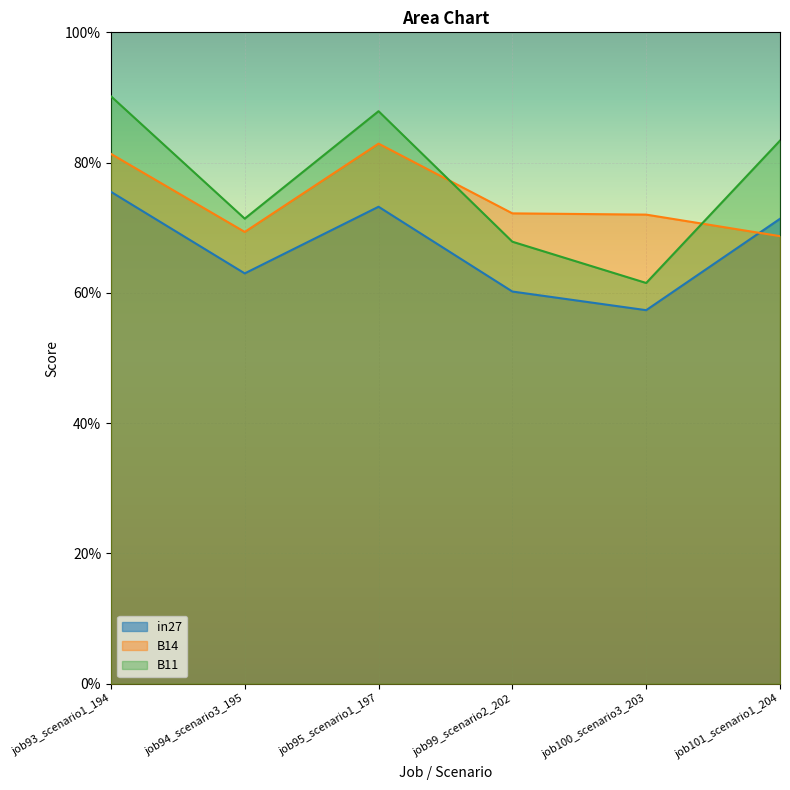

Reading left to right, list all the values displayed in this chart.

in27: job93_scenario1_194=0.8	job94_scenario3_195=0.6	job95_scenario1_197=0.7	job99_scenario2_202=0.6	job100_scenario3_203=0.6	job101_scenario1_204=0.7
B14: job93_scenario1_194=0.8	job94_scenario3_195=0.7	job95_scenario1_197=0.8	job99_scenario2_202=0.7	job100_scenario3_203=0.7	job101_scenario1_204=0.7
B11: job93_scenario1_194=0.9	job94_scenario3_195=0.7	job95_scenario1_197=0.9	job99_scenario2_202=0.7	job100_scenario3_203=0.6	job101_scenario1_204=0.8